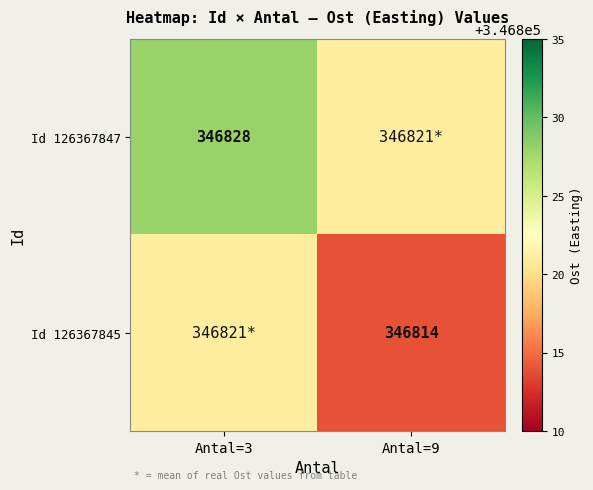

True or false: Id 126367847 has a value of 120044 at Antal=3.

False